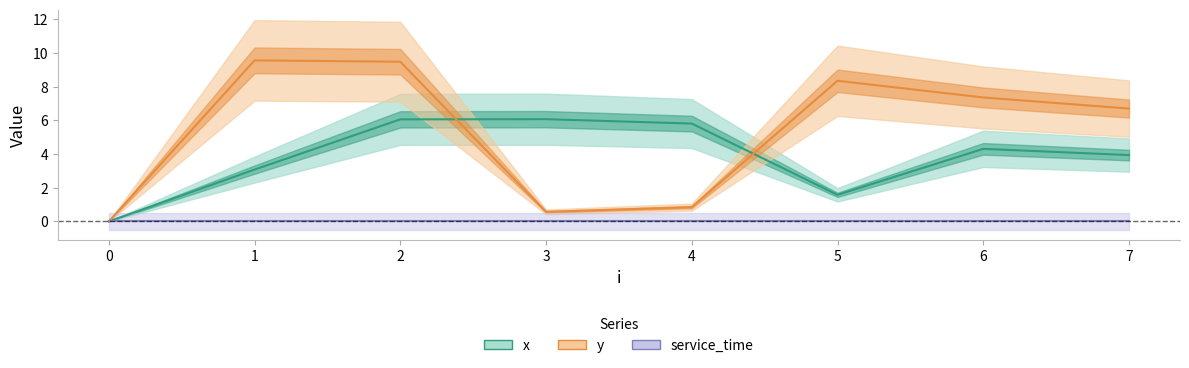

Which series has the largest total across all categories?

y